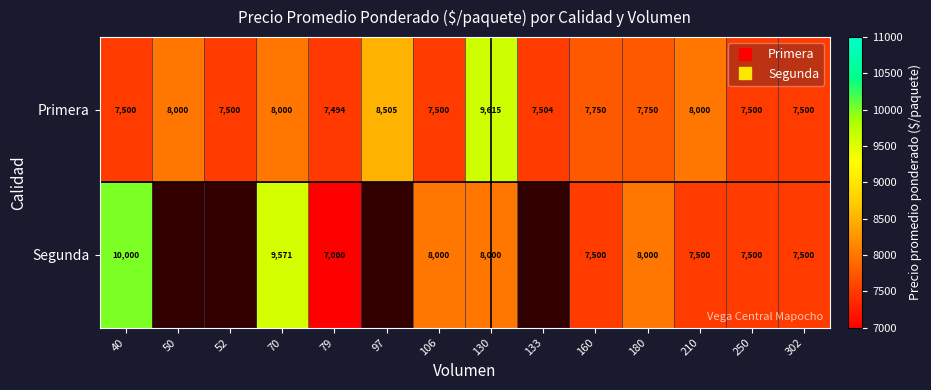

At how many categories does at least one series exceed 8033?

4